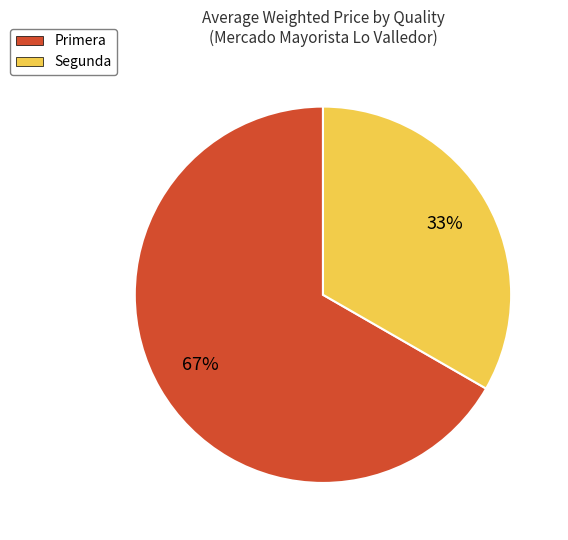

What percentage is the Primera slice, to the nearest percent?

67%